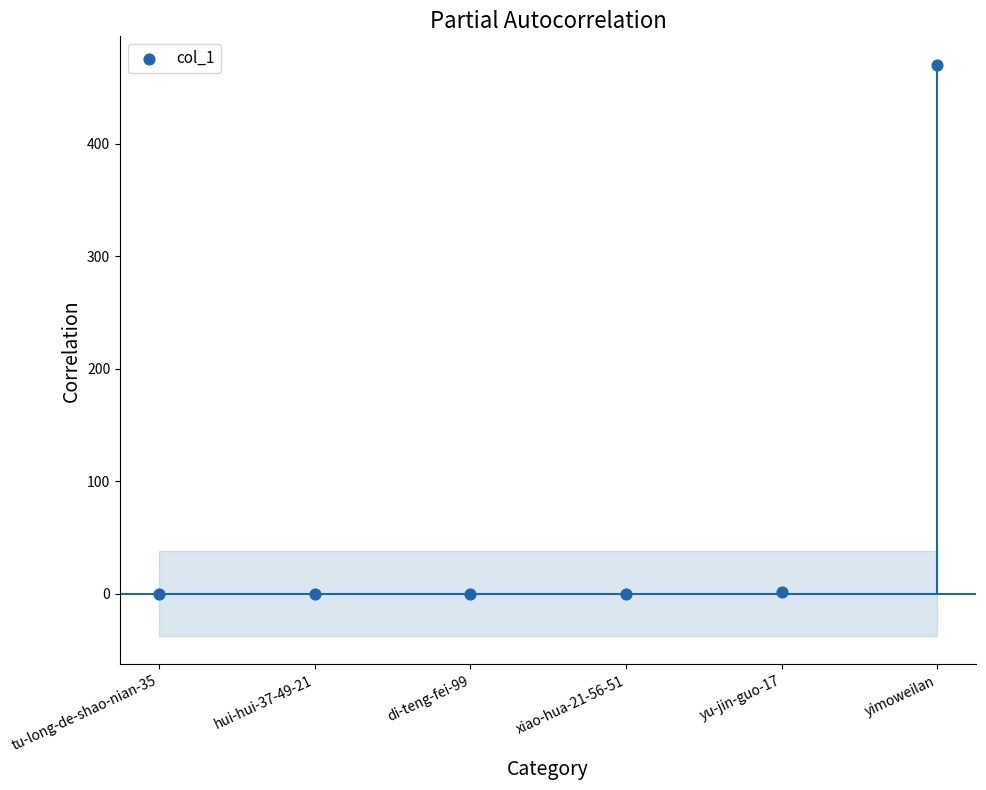

Between hui-hui-37-49-21 and yimoweilan, which is larger?

yimoweilan